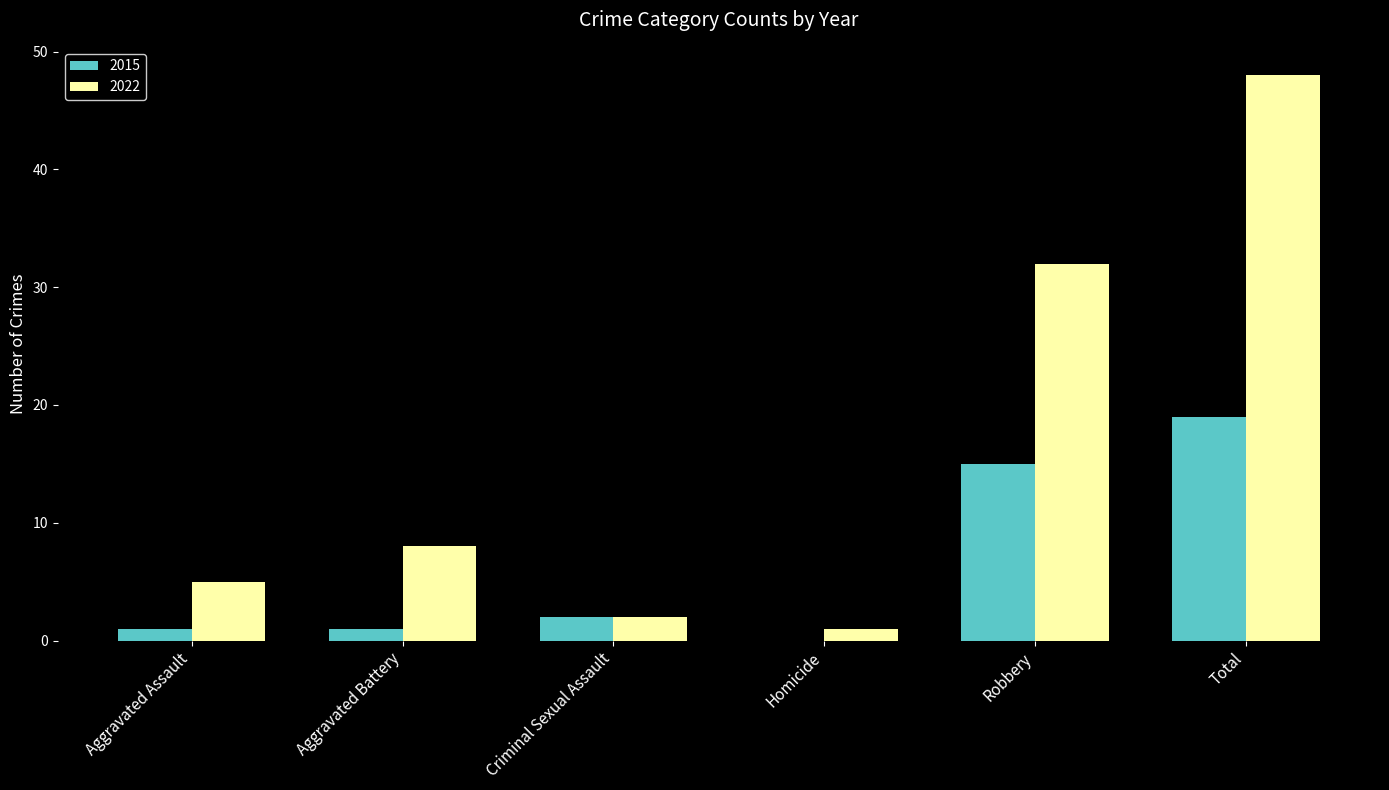

Which series has the widest spread of values?

2022